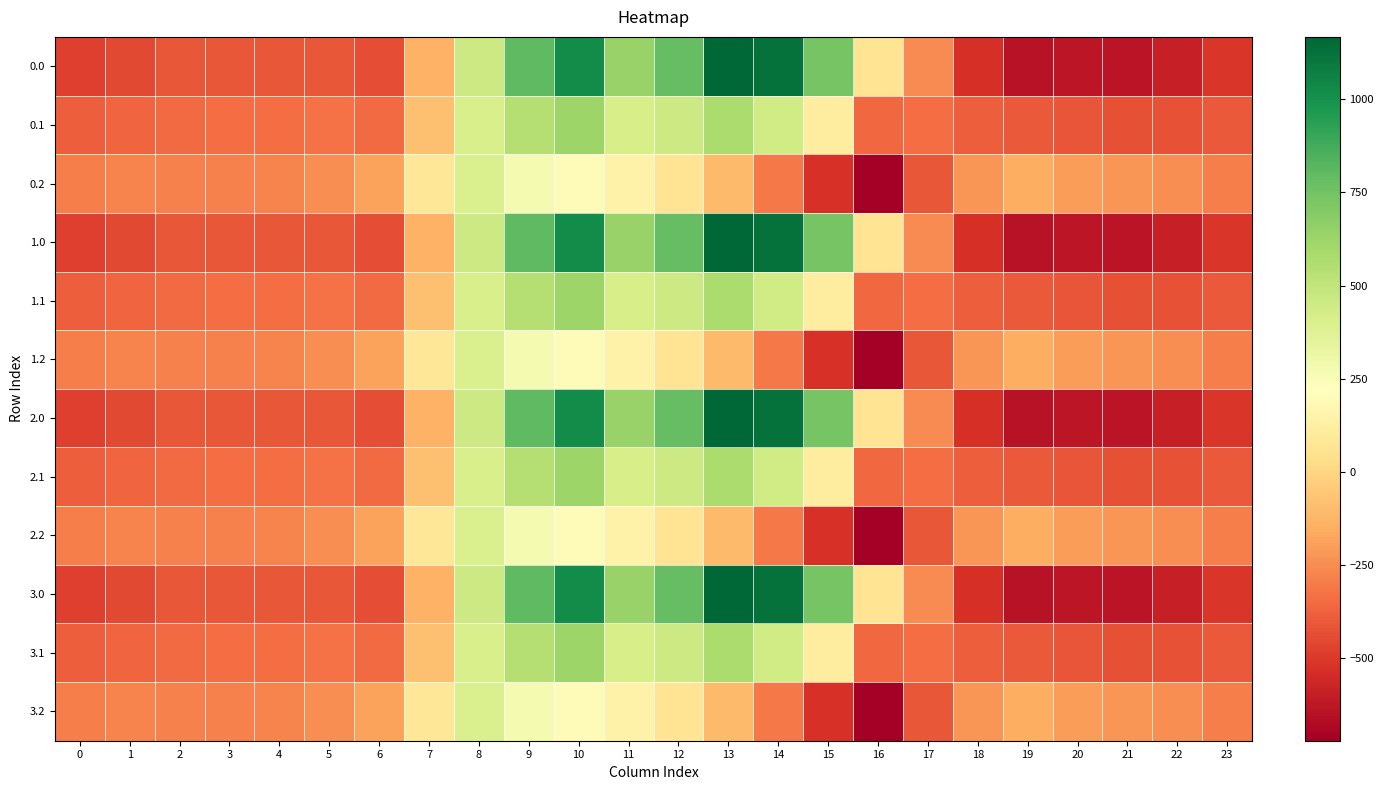

Reading left to right, extract all data points from this chart.

0.0: 0=-482.0	1=-449.5	2=-410.3	3=-404.4	4=-404.9	5=-410.8	6=-435.0	7=-136.4	8=454.2	9=804.0	10=1023.2	11=640.9	12=784.4	13=1167.2	14=1128.3	15=739.0	16=67.6	17=-250.3	18=-529.6	19=-644.5	20=-629.9	21=-638.4	22=-592.3	23=-511.3
0.1: 0=-384.6	1=-361.1	2=-347.9	3=-342.7	4=-339.6	5=-329.5	6=-345.2	7=-81.6	8=412.6	9=542.1	10=628.1	11=415.4	12=456.1	13=574.0	14=438.6	15=111.1	16=-353.7	17=-340.1	18=-388.5	19=-399.7	20=-414.5	21=-432.4	22=-419.9	23=-399.4
0.2: 0=-287.1	1=-272.7	2=-285.5	3=-281.0	4=-274.4	5=-248.1	6=-187.1	7=77.9	8=407.2	9=271.1	10=202.5	11=149.1	12=65.2	13=-104.4	14=-301.9	15=-522.2	16=-721.2	17=-409.5	18=-223.1	19=-151.1	20=-199.2	21=-226.4	22=-247.4	23=-287.5
1.0: 0=-482.0	1=-449.5	2=-410.3	3=-404.4	4=-404.9	5=-410.8	6=-435.0	7=-136.4	8=454.2	9=804.0	10=1023.2	11=640.9	12=784.4	13=1167.2	14=1128.3	15=739.0	16=67.6	17=-250.3	18=-529.6	19=-644.5	20=-629.9	21=-638.4	22=-592.3	23=-511.3
1.1: 0=-384.6	1=-361.1	2=-347.9	3=-342.7	4=-339.6	5=-329.5	6=-345.2	7=-81.6	8=412.6	9=542.1	10=628.1	11=415.4	12=456.1	13=574.0	14=438.6	15=111.1	16=-353.7	17=-340.1	18=-388.5	19=-399.7	20=-414.5	21=-432.4	22=-419.9	23=-399.4
1.2: 0=-287.1	1=-272.7	2=-285.5	3=-281.0	4=-274.4	5=-248.1	6=-187.1	7=77.9	8=407.2	9=271.1	10=202.5	11=149.1	12=65.2	13=-104.4	14=-301.9	15=-522.2	16=-721.2	17=-409.5	18=-223.1	19=-151.1	20=-199.2	21=-226.4	22=-247.4	23=-287.5
2.0: 0=-482.0	1=-449.5	2=-410.3	3=-404.4	4=-404.9	5=-410.8	6=-435.0	7=-136.4	8=454.2	9=804.0	10=1023.2	11=640.9	12=784.4	13=1167.2	14=1128.3	15=739.0	16=67.6	17=-250.3	18=-529.6	19=-644.5	20=-629.9	21=-638.4	22=-592.3	23=-511.3
2.1: 0=-384.6	1=-361.1	2=-347.9	3=-342.7	4=-339.6	5=-329.5	6=-345.2	7=-81.6	8=412.6	9=542.1	10=628.1	11=415.4	12=456.1	13=574.0	14=438.6	15=111.1	16=-353.7	17=-340.1	18=-388.5	19=-399.7	20=-414.5	21=-432.4	22=-419.9	23=-399.4
2.2: 0=-287.1	1=-272.7	2=-285.5	3=-281.0	4=-274.4	5=-248.1	6=-187.1	7=77.9	8=407.2	9=271.1	10=202.5	11=149.1	12=65.2	13=-104.4	14=-301.9	15=-522.2	16=-721.2	17=-409.5	18=-223.1	19=-151.1	20=-199.2	21=-226.4	22=-247.4	23=-287.5
3.0: 0=-482.0	1=-449.5	2=-410.3	3=-404.4	4=-404.9	5=-410.8	6=-435.0	7=-136.4	8=454.2	9=804.0	10=1023.2	11=640.9	12=784.4	13=1167.2	14=1128.3	15=739.0	16=67.6	17=-250.3	18=-529.6	19=-644.5	20=-629.9	21=-638.4	22=-592.3	23=-511.3
3.1: 0=-384.6	1=-361.1	2=-347.9	3=-342.7	4=-339.6	5=-329.5	6=-345.2	7=-81.6	8=412.6	9=542.1	10=628.1	11=415.4	12=456.1	13=574.0	14=438.6	15=111.1	16=-353.7	17=-340.1	18=-388.5	19=-399.7	20=-414.5	21=-432.4	22=-419.9	23=-399.4
3.2: 0=-287.1	1=-272.7	2=-285.5	3=-281.0	4=-274.4	5=-248.1	6=-187.1	7=77.9	8=407.2	9=271.1	10=202.5	11=149.1	12=65.2	13=-104.4	14=-301.9	15=-522.2	16=-721.2	17=-409.5	18=-223.1	19=-151.1	20=-199.2	21=-226.4	22=-247.4	23=-287.5